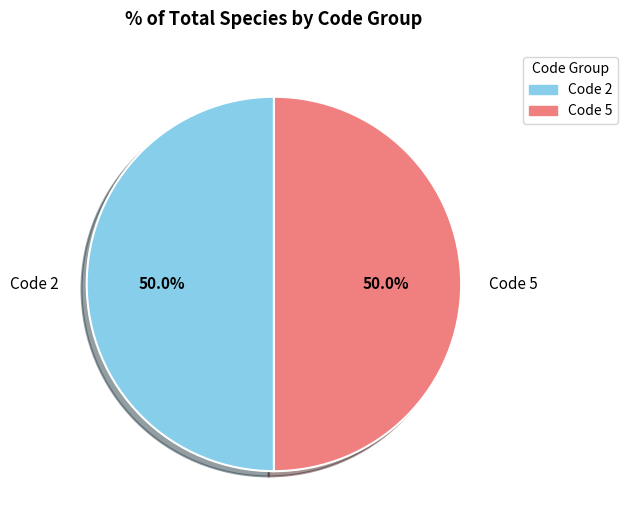

How many slices are in this pie chart?

2